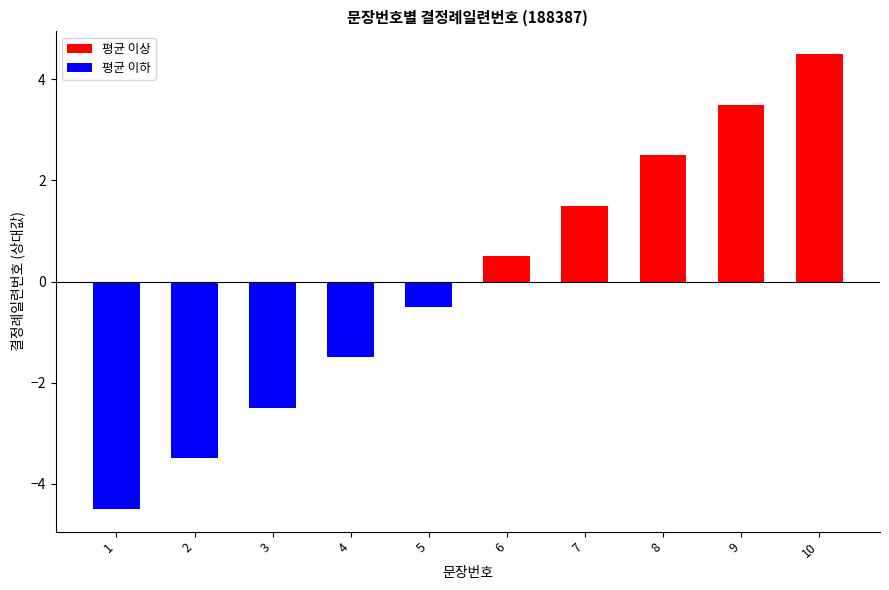

How many values exceed 0?

5